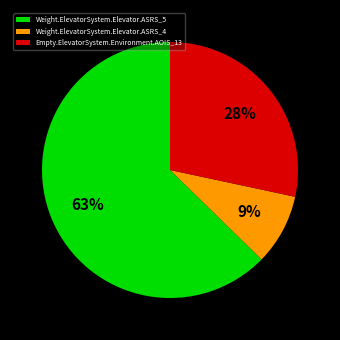

To the nearest percent, what is the combined percentage of Weight.ElevatorSystem.Elevator.ASRS_5 and Empty.ElevatorSystem.Environment.AOIS_13?

91%